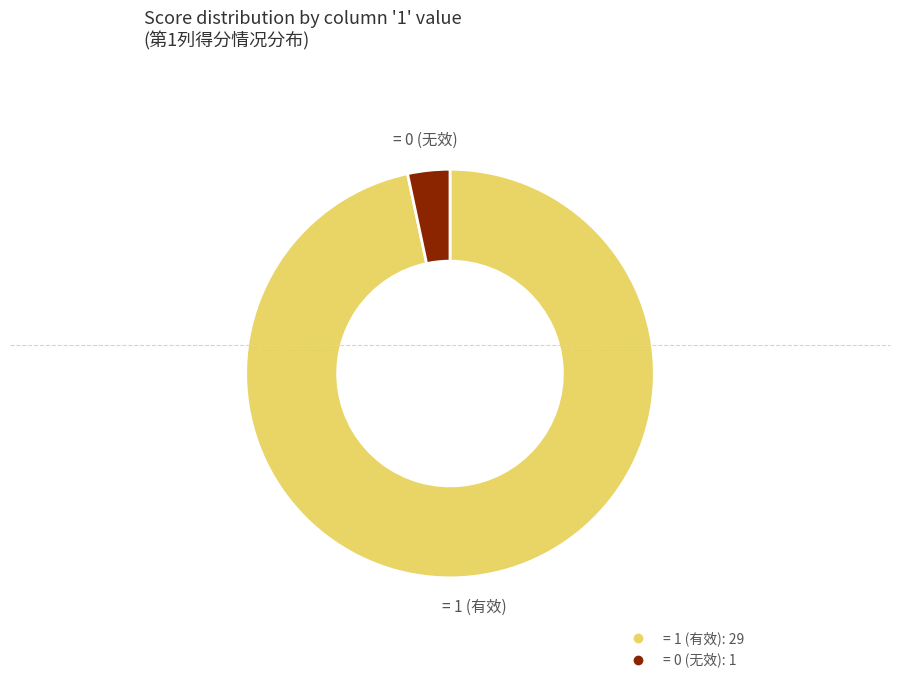

Is there any slice that represents more than half of the pie?

Yes